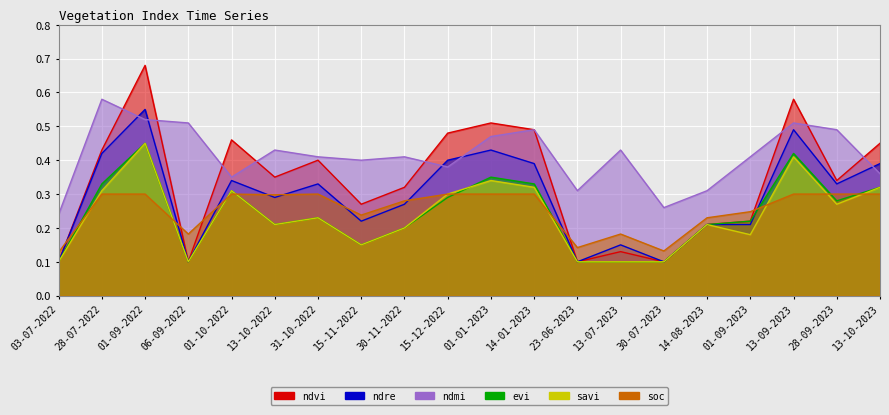

The soc series shows 0.1 at 31-10-2022. True or false?

False